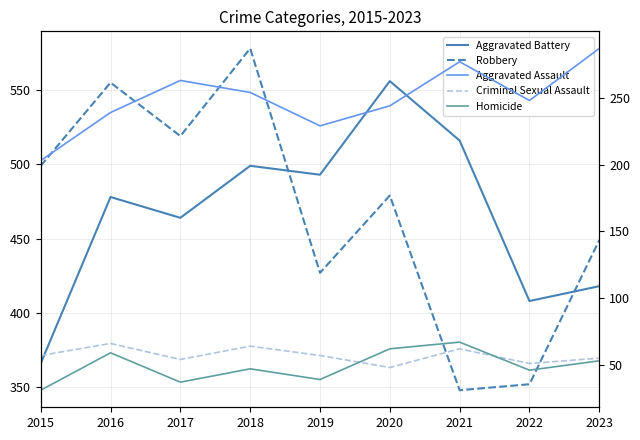

Which series changed the most between 2021 and 2023?

Robbery